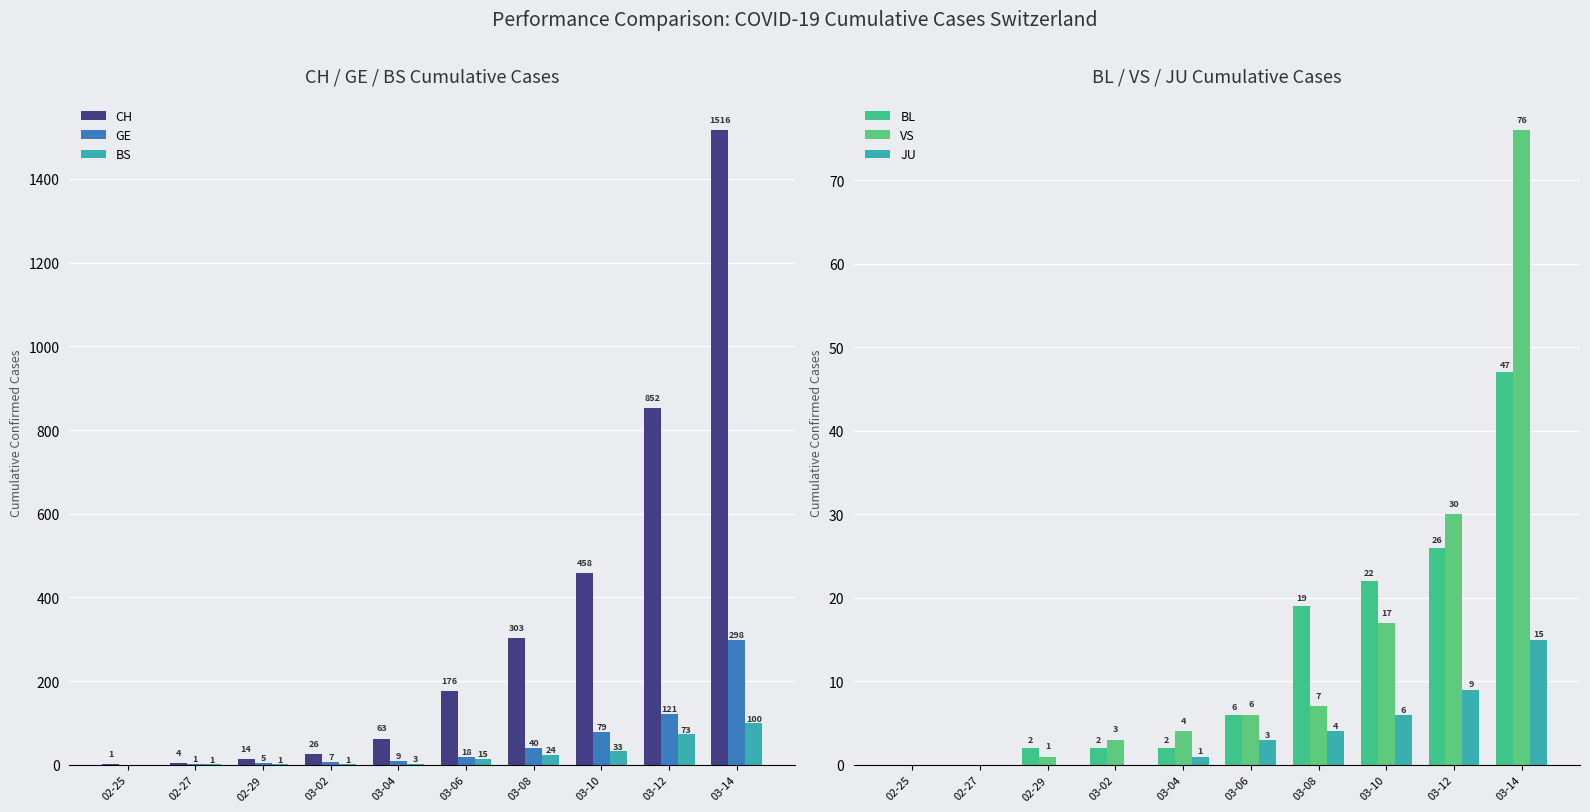

At which category is the sum across all series the highest?

03-14